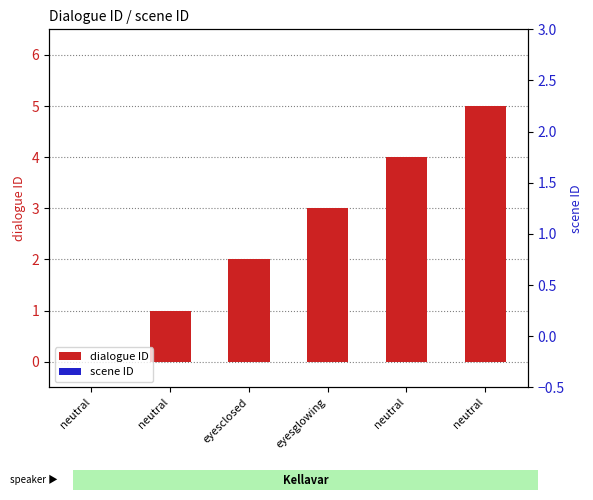

What is the average value of the dialogue ID series?

2